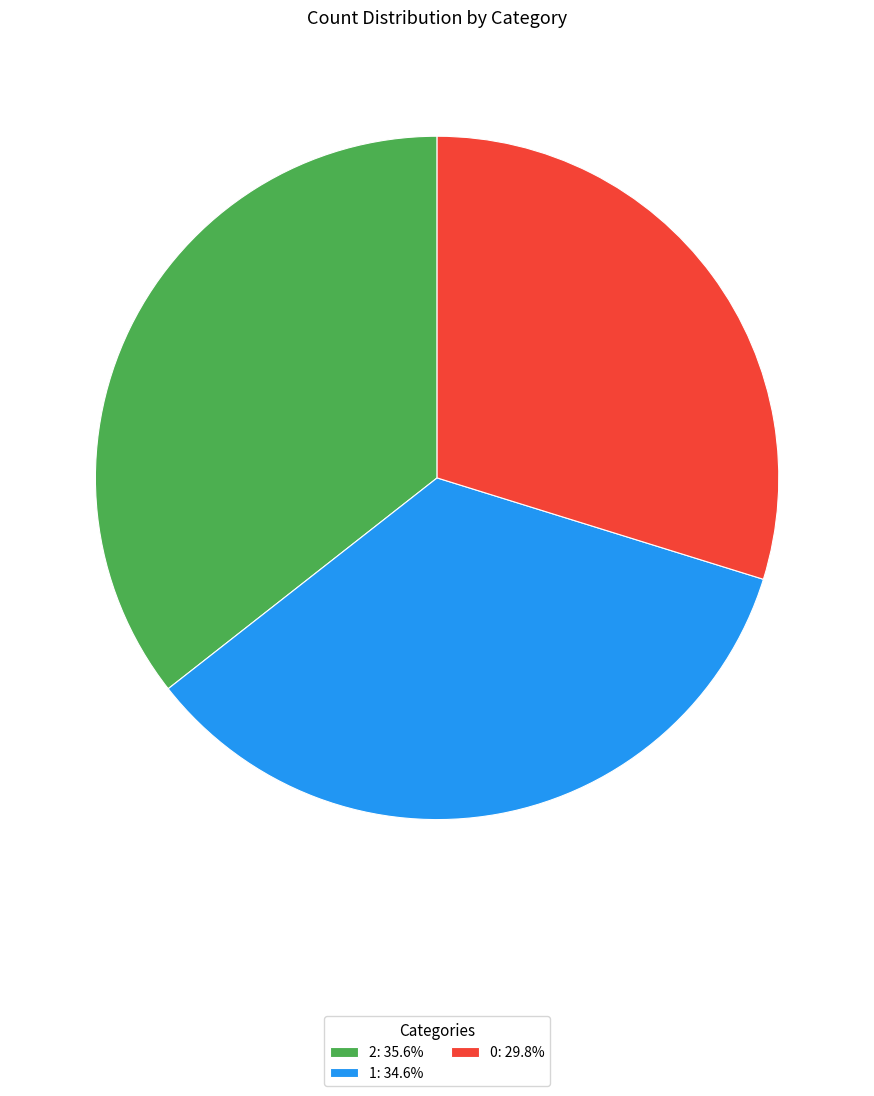

What is the ratio of the value at 1: 34.6% to the value at 2: 35.6%?

1.0